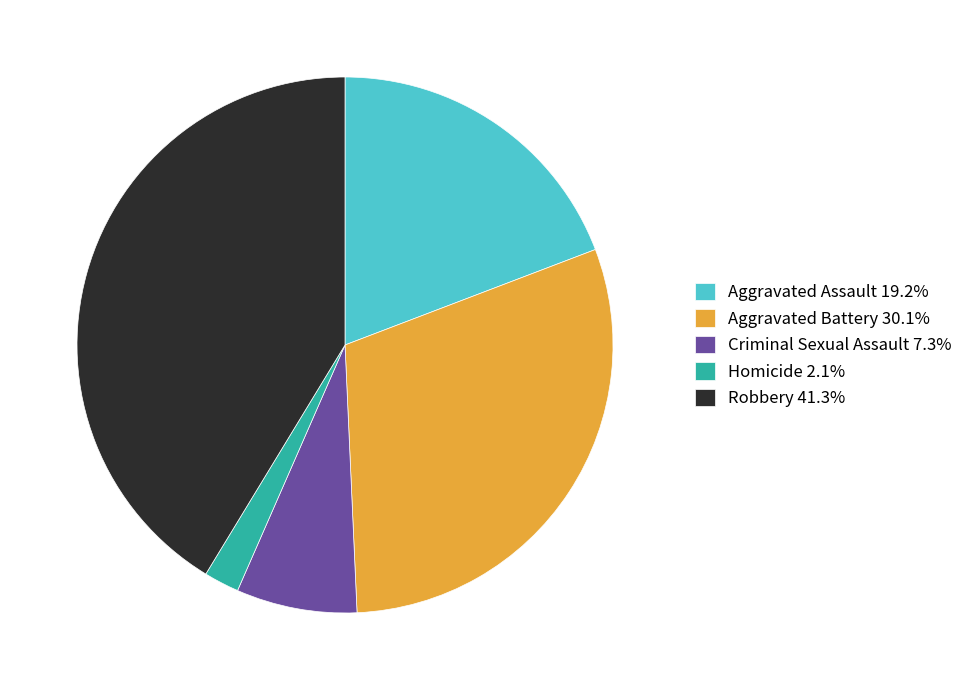

Does Aggravated Assault account for over 50% of the chart?

No